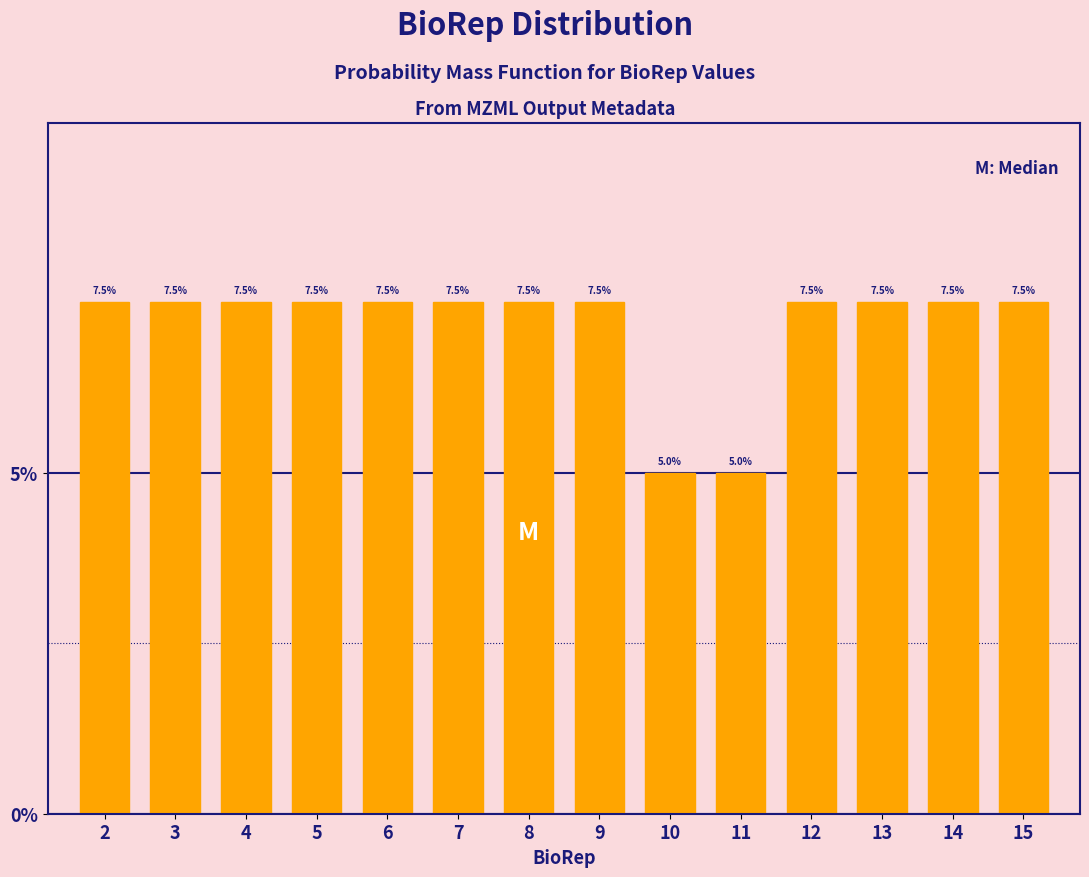

Reading left to right, what are all the values shown in this chart?

2=7.5	3=7.5	4=7.5	5=7.5	6=7.5	7=7.5	8=7.5	9=7.5	10=5.0	11=5.0	12=7.5	13=7.5	14=7.5	15=7.5